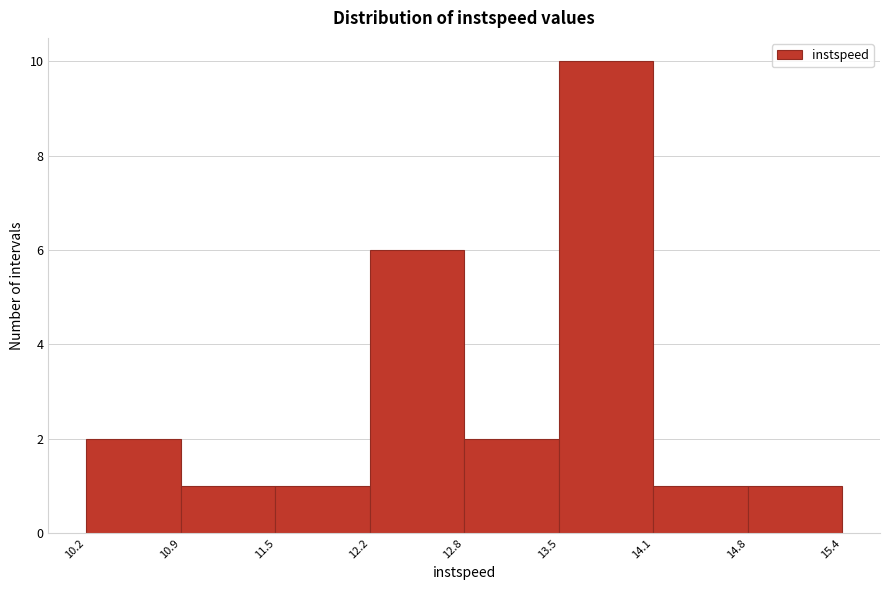

Reading left to right, transcribe this chart: for each bar, give the range it covers on the x-axis and its height. The values are not printed on the chart, so give them approximately, as read against the axis.

10.2 to 10.9: 2
10.9 to 11.5: 1
11.5 to 12.2: 1
12.2 to 12.8: 6
12.8 to 13.5: 2
13.5 to 14.1: 10
14.1 to 14.8: 1
14.8 to 15.4: 1